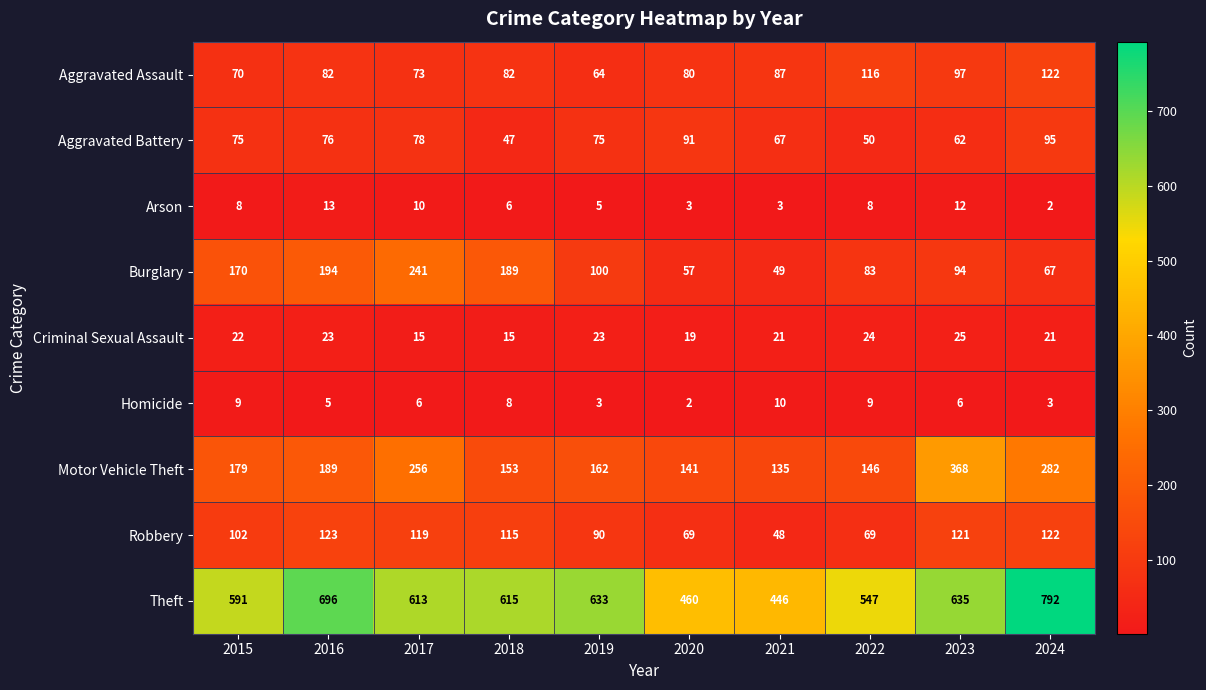

Between 2018 and 2024, which series saw the biggest shift?

Theft